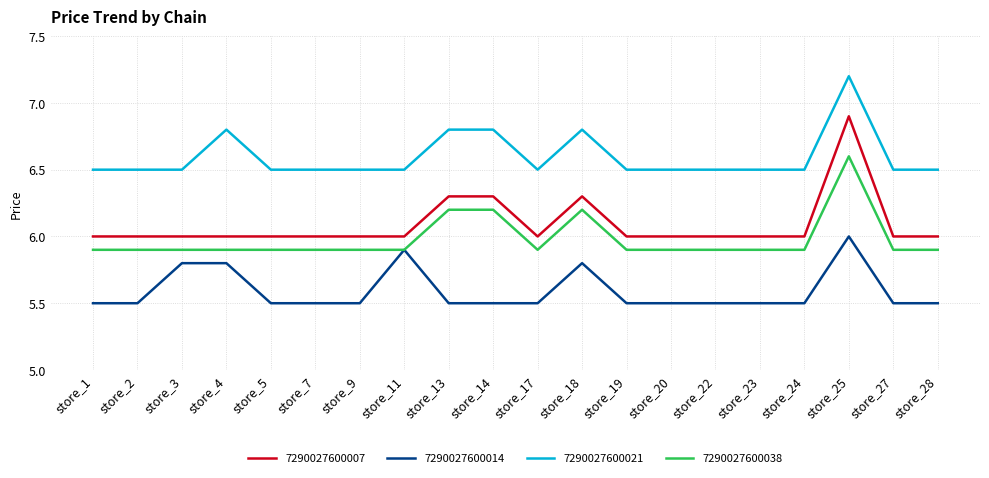

True or false: 7290027600014 and 7290027600007 cross at least once.

False